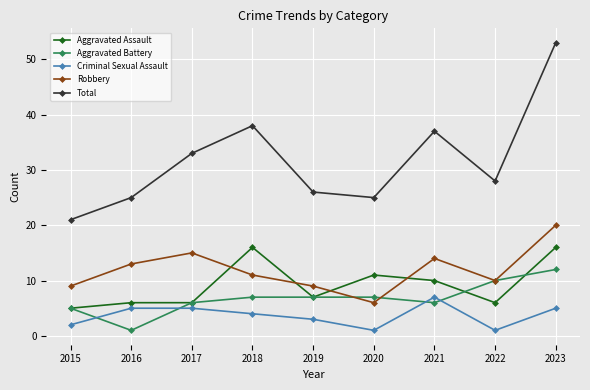

Reading left to right, list all the values displayed in this chart.

Aggravated Assault: 2015=5	2016=6	2017=6	2018=16	2019=7	2020=11	2021=10	2022=6	2023=16
Aggravated Battery: 2015=5	2016=1	2017=6	2018=7	2019=7	2020=7	2021=6	2022=10	2023=12
Criminal Sexual Assault: 2015=2	2016=5	2017=5	2018=4	2019=3	2020=1	2021=7	2022=1	2023=5
Robbery: 2015=9	2016=13	2017=15	2018=11	2019=9	2020=6	2021=14	2022=10	2023=20
Total: 2015=21	2016=25	2017=33	2018=38	2019=26	2020=25	2021=37	2022=28	2023=53